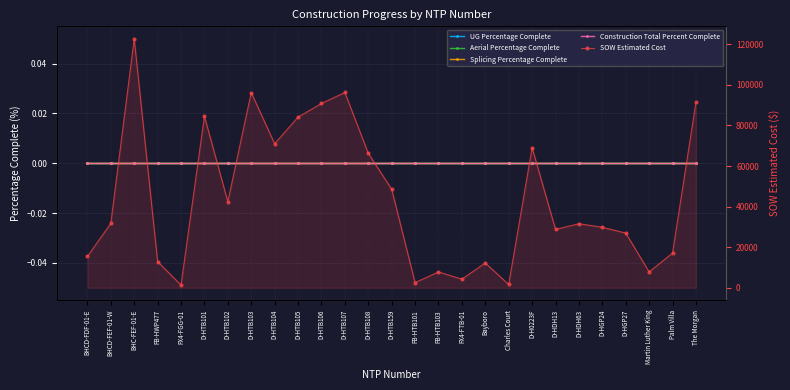

True or false: Splicing Percentage Complete and UG Percentage Complete intersect in this chart.

False